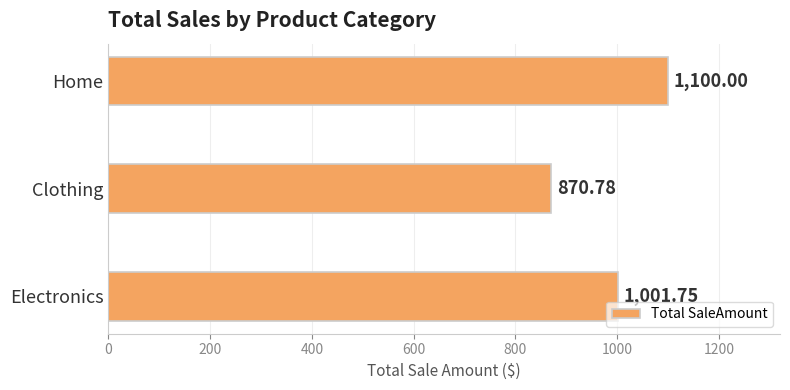

Which label corresponds to the smallest value in the chart?

Clothing